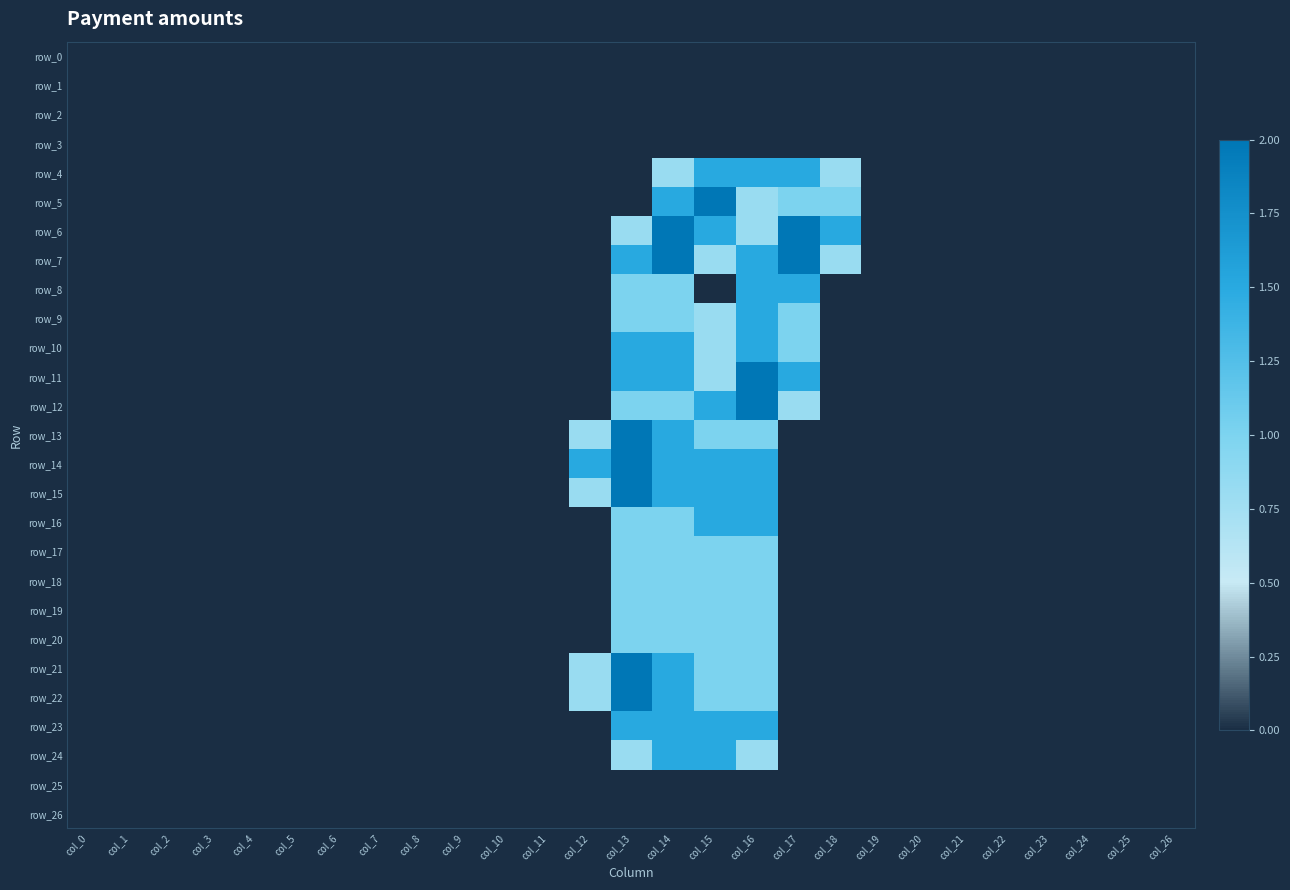

How many distinct data groups are displayed?

27